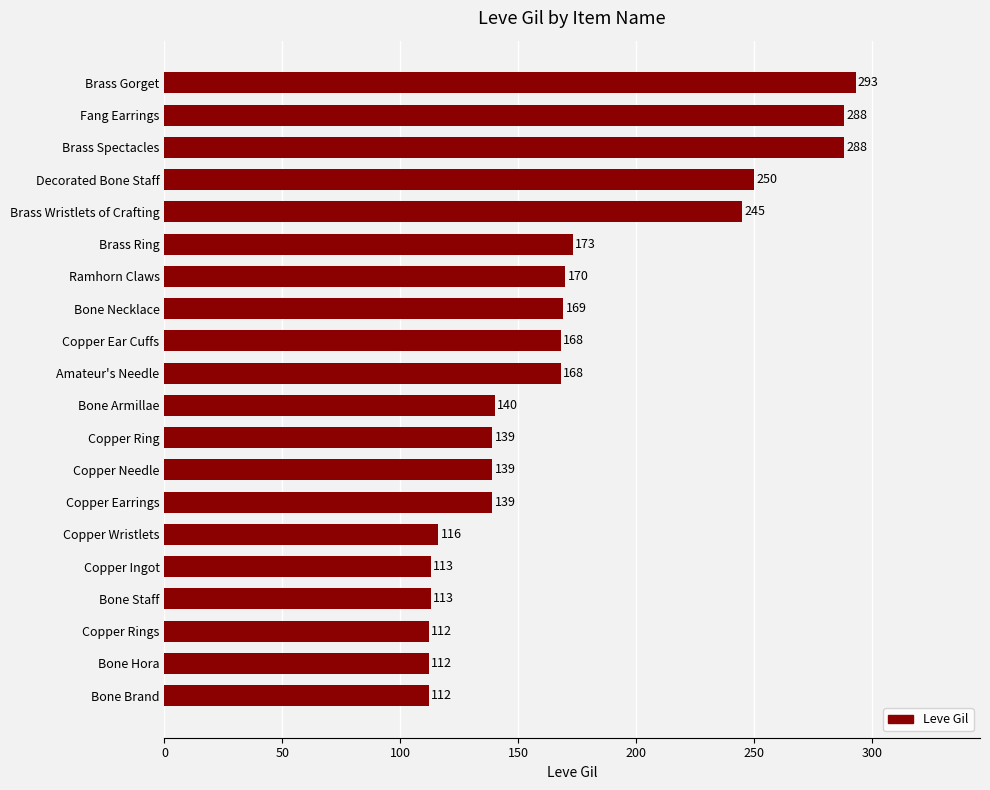

What value does the data have at Copper Earrings, to the nearest 50?

150